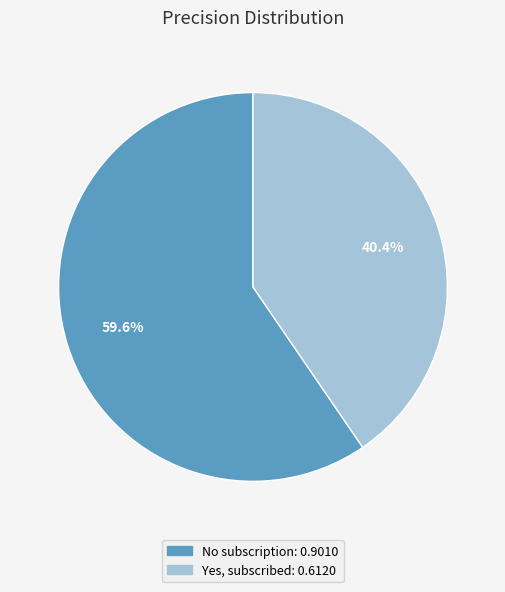

How many slices are in this pie chart?

2